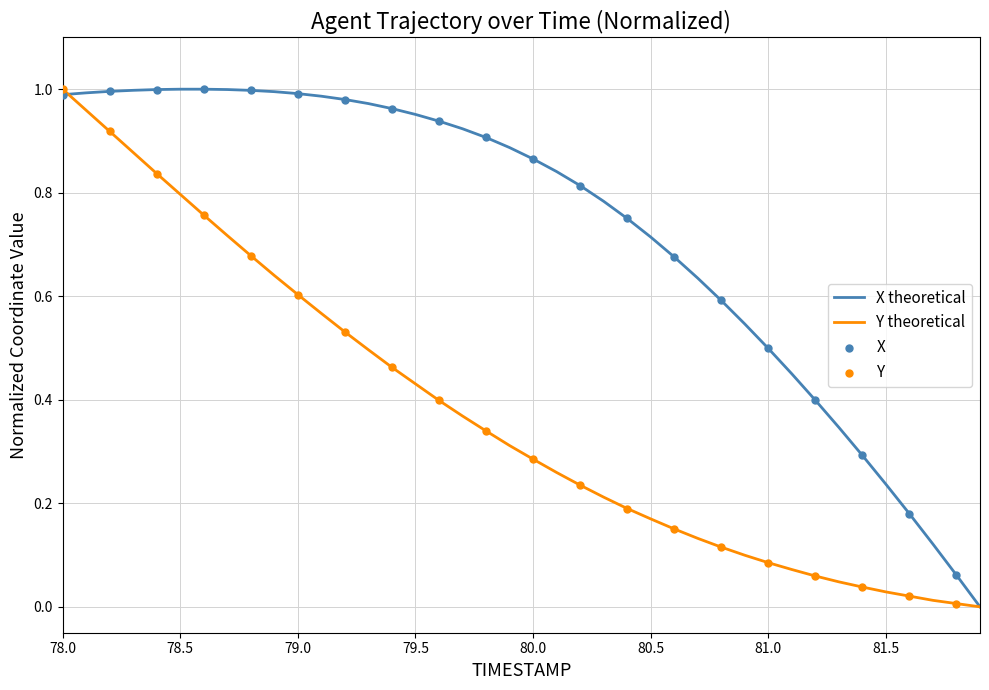

Which series has the largest total across all categories?

X theoretical